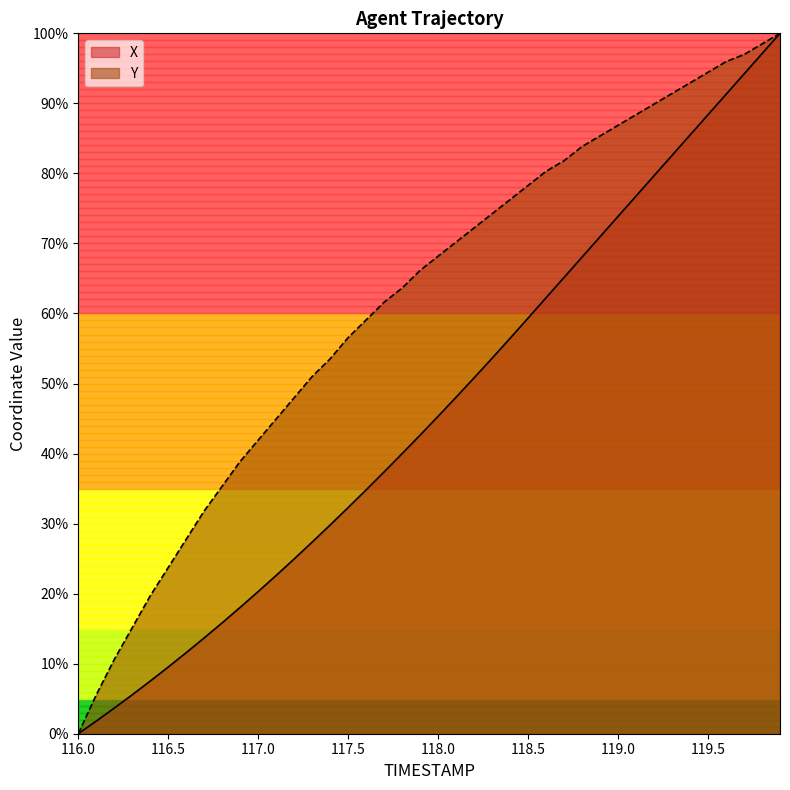

True or false: X has more than 2 points higher than both neighbors.

False